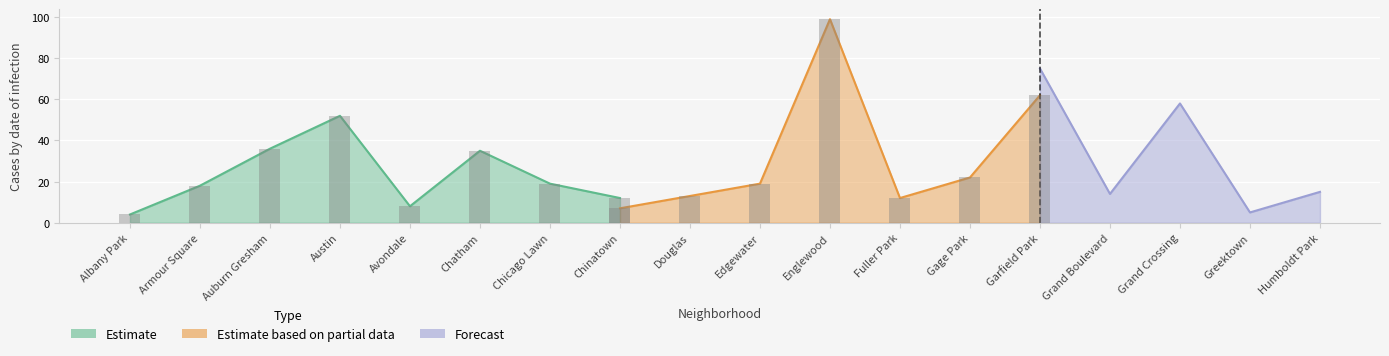

Which series changed the most between Austin and Greektown?

Estimate based on partial data